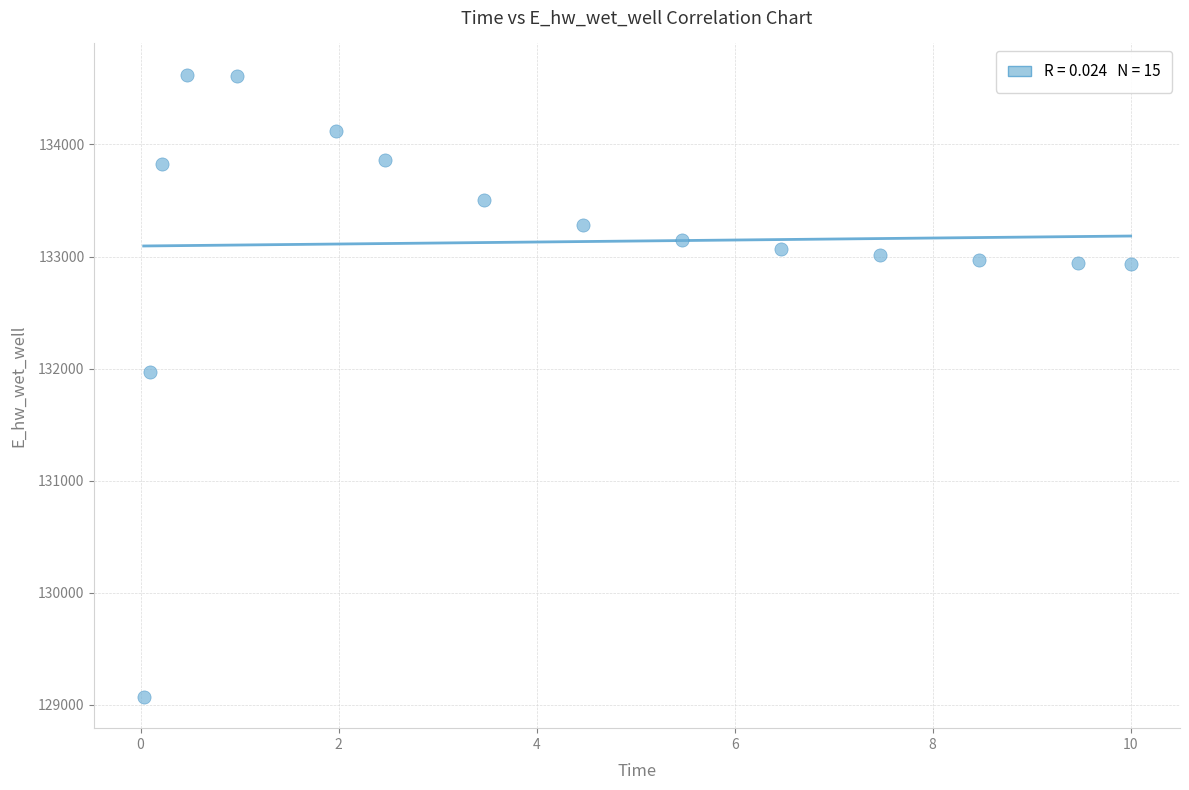

What Y value in the scatter plot is closest to 131846?

131967.0